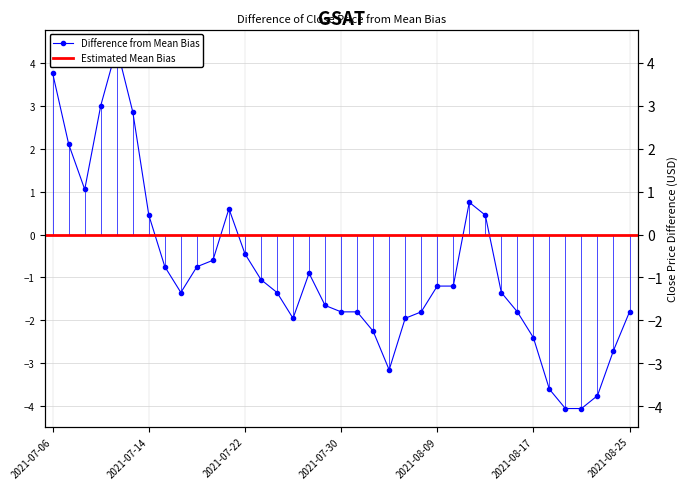

List the labels in order of value, smallest first.

2021-08-19, 2021-08-20, 2021-08-23, 2021-08-18, 2021-08-04, 2021-08-24, 2021-08-17, 2021-08-03, 2021-07-27, 2021-08-05, 2021-07-30, 2021-08-02, 2021-08-06, 2021-08-16, 2021-08-25, 2021-07-29, 2021-07-16, 2021-07-26, 2021-08-13, 2021-08-09, 2021-08-10, 2021-07-23, 2021-07-28, 2021-07-15, 2021-07-19, 2021-07-20, 2021-07-22, 2021-07-14, 2021-08-12, 2021-07-21, 2021-08-11, 2021-07-08, 2021-07-07, 2021-07-13, 2021-07-09, 2021-07-06, 2021-07-12